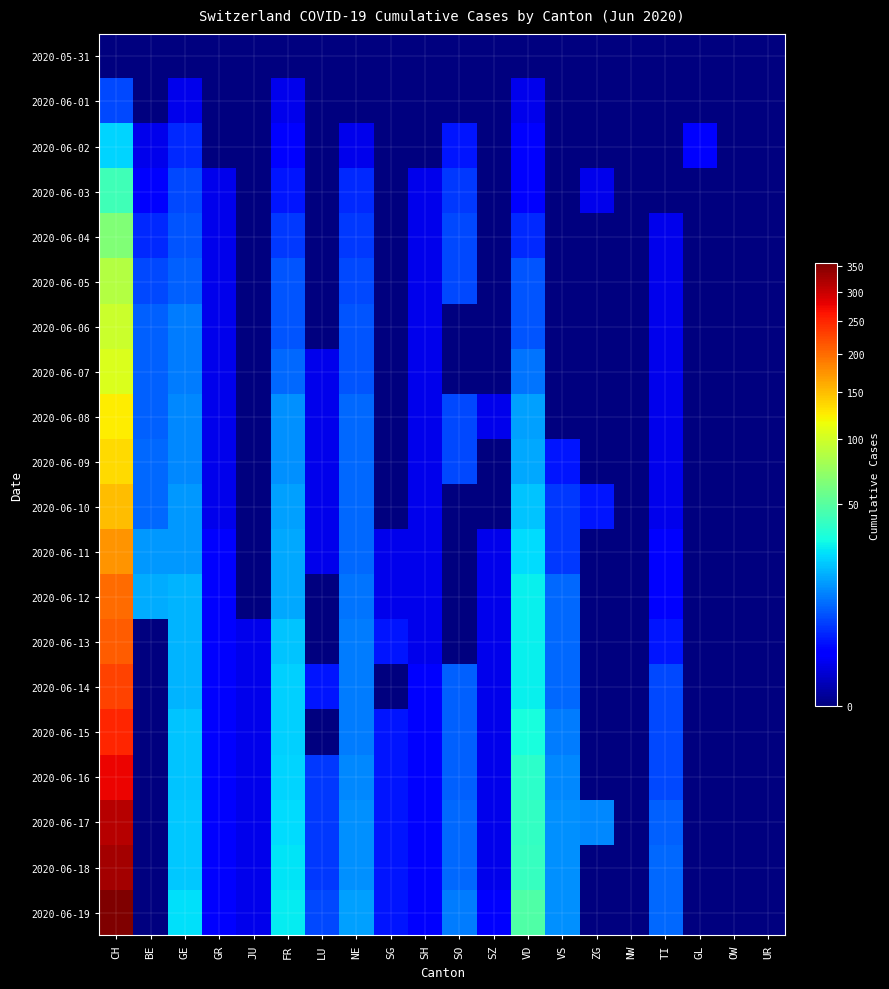

Reading left to right, extract all data points from this chart.

2020-05-31: CH=0	BE=0	GE=0	GR=0	JU=0	FR=0	LU=0	NE=0	SG=0	SH=0	SO=0	SZ=0	VD=0	VS=0	ZG=0	NW=0	TI=0	GL=0	OW=0	UR=0
2020-06-01: CH=6	BE=0	GE=1	GR=0	JU=0	FR=1	LU=0	NE=0	SG=0	SH=0	SO=0	SZ=0	VD=1	VS=0	ZG=0	NW=0	TI=0	GL=0	OW=0	UR=0
2020-06-02: CH=23	BE=1	GE=4	GR=0	JU=0	FR=2	LU=0	NE=1	SG=0	SH=0	SO=3	SZ=0	VD=2	VS=0	ZG=0	NW=0	TI=0	GL=2	OW=0	UR=0
2020-06-03: CH=42	BE=2	GE=6	GR=1	JU=0	FR=3	LU=0	NE=4	SG=0	SH=1	SO=5	SZ=0	VD=2	VS=0	ZG=1	NW=0	TI=0	GL=0	OW=0	UR=0
2020-06-04: CH=65	BE=4	GE=7	GR=1	JU=0	FR=5	LU=0	NE=5	SG=0	SH=1	SO=6	SZ=0	VD=4	VS=0	ZG=0	NW=0	TI=1	GL=0	OW=0	UR=0
2020-06-05: CH=86	BE=6	GE=8	GR=1	JU=0	FR=7	LU=0	NE=6	SG=0	SH=1	SO=6	SZ=0	VD=7	VS=0	ZG=0	NW=0	TI=1	GL=0	OW=0	UR=0
2020-06-06: CH=98	BE=8	GE=11	GR=1	JU=0	FR=7	LU=0	NE=7	SG=0	SH=1	SO=0	SZ=0	VD=7	VS=0	ZG=0	NW=0	TI=1	GL=0	OW=0	UR=0
2020-06-07: CH=106	BE=8	GE=11	GR=1	JU=0	FR=9	LU=1	NE=7	SG=0	SH=1	SO=0	SZ=0	VD=10	VS=0	ZG=0	NW=0	TI=1	GL=0	OW=0	UR=0
2020-06-08: CH=124	BE=8	GE=12	GR=1	JU=0	FR=13	LU=1	NE=9	SG=0	SH=1	SO=6	SZ=1	VD=15	VS=0	ZG=0	NW=0	TI=1	GL=0	OW=0	UR=0
2020-06-09: CH=134	BE=9	GE=12	GR=1	JU=0	FR=13	LU=1	NE=9	SG=0	SH=1	SO=6	SZ=0	VD=16	VS=3	ZG=0	NW=0	TI=1	GL=0	OW=0	UR=0
2020-06-10: CH=151	BE=9	GE=14	GR=1	JU=0	FR=15	LU=1	NE=9	SG=0	SH=1	SO=0	SZ=0	VD=20	VS=5	ZG=3	NW=0	TI=1	GL=0	OW=0	UR=0
2020-06-11: CH=173	BE=14	GE=14	GR=2	JU=0	FR=16	LU=1	NE=9	SG=1	SH=1	SO=0	SZ=1	VD=24	VS=5	ZG=0	NW=0	TI=2	GL=0	OW=0	UR=0
2020-06-12: CH=201	BE=17	GE=18	GR=2	JU=0	FR=16	LU=0	NE=10	SG=1	SH=1	SO=0	SZ=1	VD=28	VS=9	ZG=0	NW=0	TI=2	GL=0	OW=0	UR=0
2020-06-13: CH=211	BE=0	GE=18	GR=2	JU=1	FR=20	LU=0	NE=11	SG=3	SH=1	SO=0	SZ=1	VD=28	VS=9	ZG=0	NW=0	TI=3	GL=0	OW=0	UR=0
2020-06-14: CH=227	BE=0	GE=18	GR=2	JU=1	FR=22	LU=3	NE=11	SG=0	SH=2	SO=8	SZ=1	VD=28	VS=9	ZG=0	NW=0	TI=6	GL=0	OW=0	UR=0
2020-06-15: CH=250	BE=0	GE=20	GR=2	JU=1	FR=22	LU=0	NE=11	SG=3	SH=2	SO=8	SZ=1	VD=32	VS=11	ZG=0	NW=0	TI=6	GL=0	OW=0	UR=0
2020-06-16: CH=277	BE=0	GE=20	GR=2	JU=1	FR=23	LU=5	NE=12	SG=3	SH=2	SO=8	SZ=1	VD=37	VS=12	ZG=0	NW=0	TI=6	GL=0	OW=0	UR=0
2020-06-17: CH=312	BE=0	GE=21	GR=2	JU=1	FR=24	LU=5	NE=13	SG=3	SH=2	SO=9	SZ=1	VD=39	VS=13	ZG=12	NW=0	TI=8	GL=0	OW=0	UR=0
2020-06-18: CH=326	BE=0	GE=21	GR=2	JU=1	FR=26	LU=5	NE=13	SG=3	SH=2	SO=9	SZ=1	VD=40	VS=13	ZG=0	NW=0	TI=9	GL=0	OW=0	UR=0
2020-06-19: CH=355	BE=0	GE=25	GR=2	JU=1	FR=27	LU=6	NE=15	SG=3	SH=2	SO=11	SZ=2	VD=48	VS=13	ZG=0	NW=0	TI=9	GL=0	OW=0	UR=0